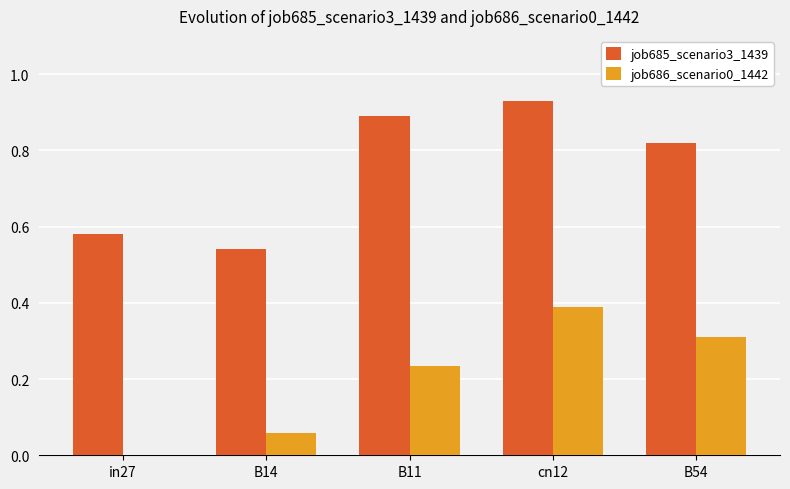

Is it true that job686_scenario0_1442 equals 0.0 at in27?

True